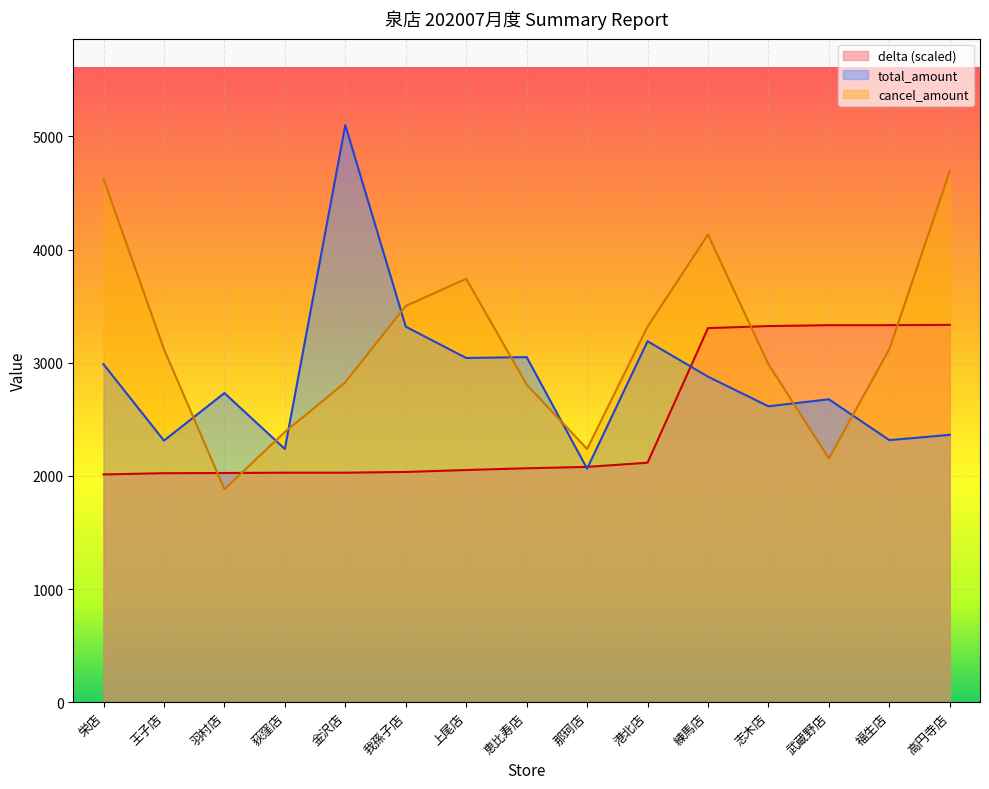

Where is the first local minimum for total_amount?

王子店